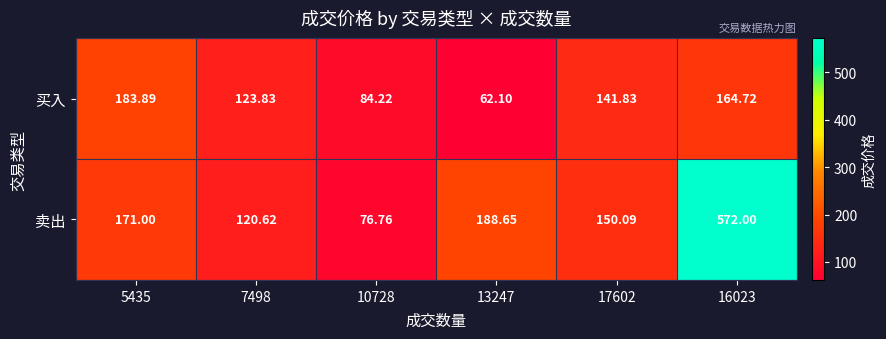

How many series are shown in this chart?

2